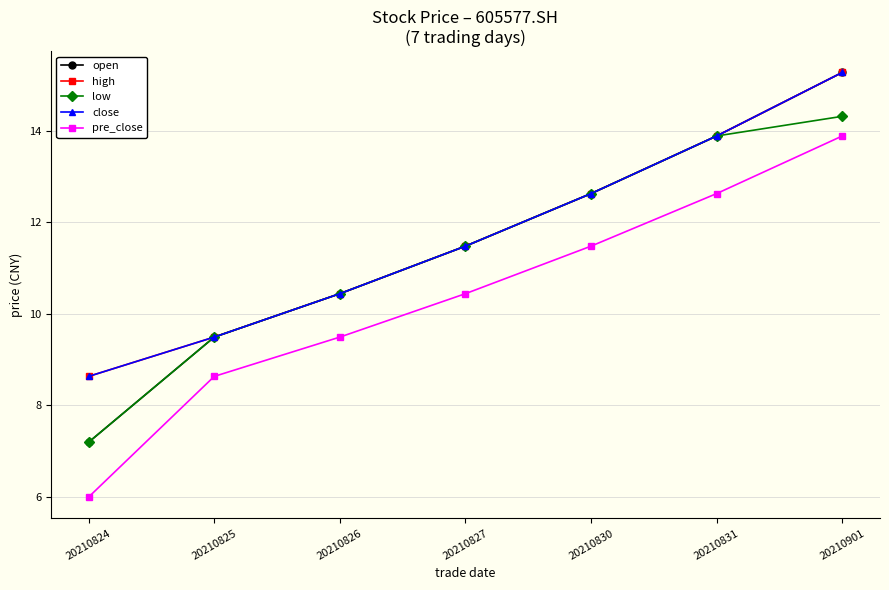

The value of pre_close at 20210824 is 6.0. True or false?

True